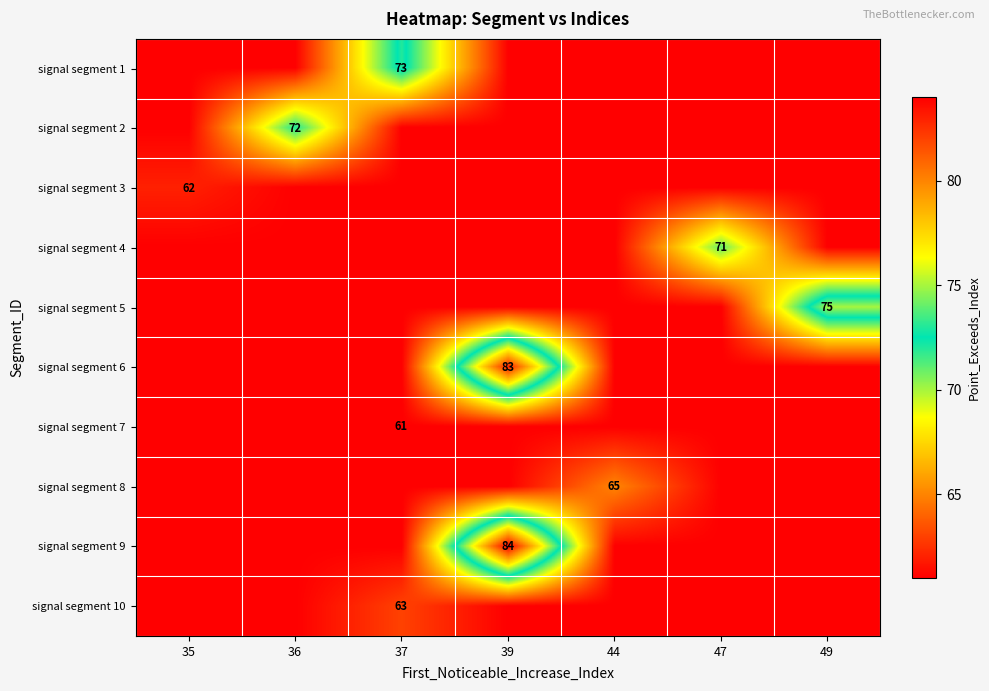

At how many categories does at least one series exceed 81?

1